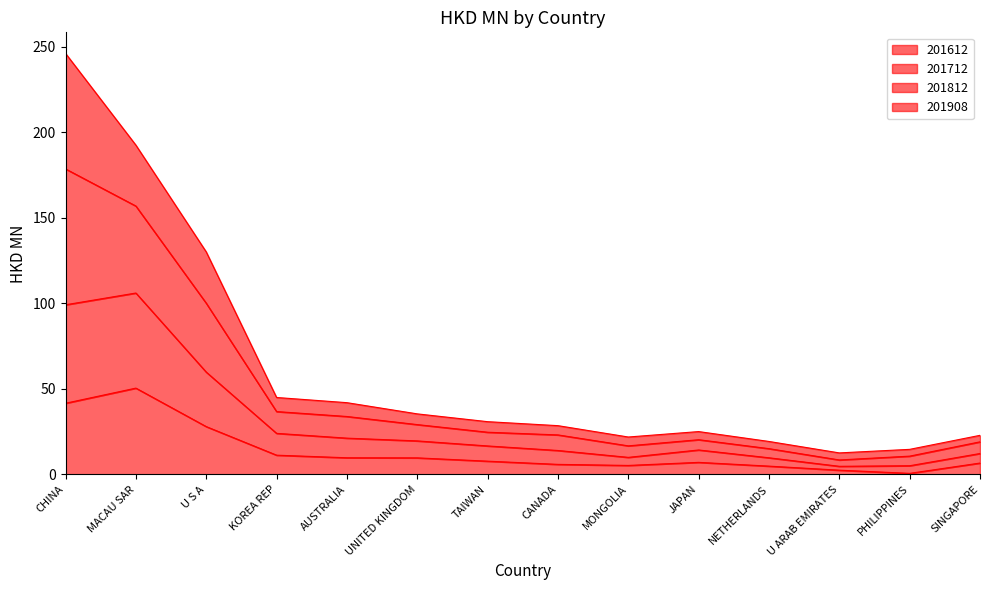

Is it true that 201612 equals 9.7 at UNITED KINGDOM?

True